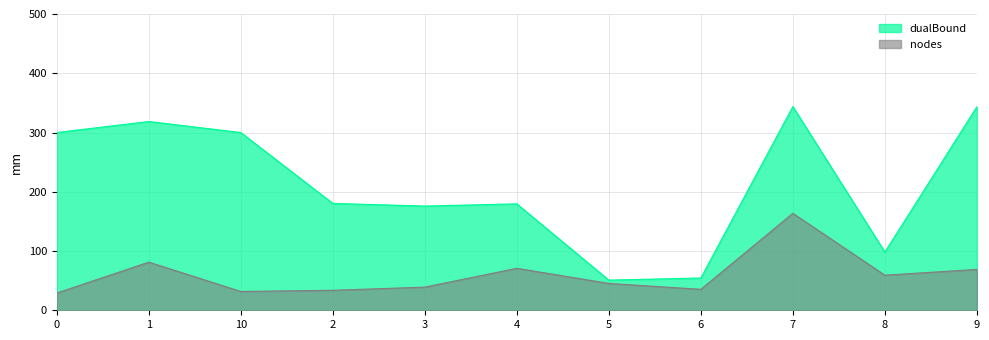

What is the value of the nodes point at the 4th from the left?

33.7